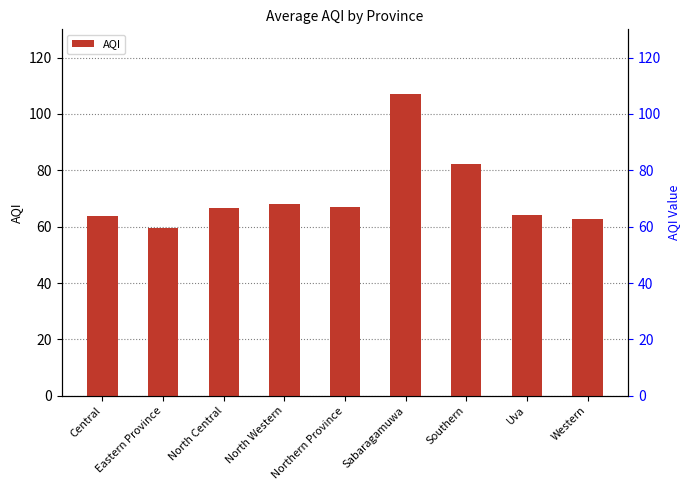

Where does the data first go above 66?

North Central